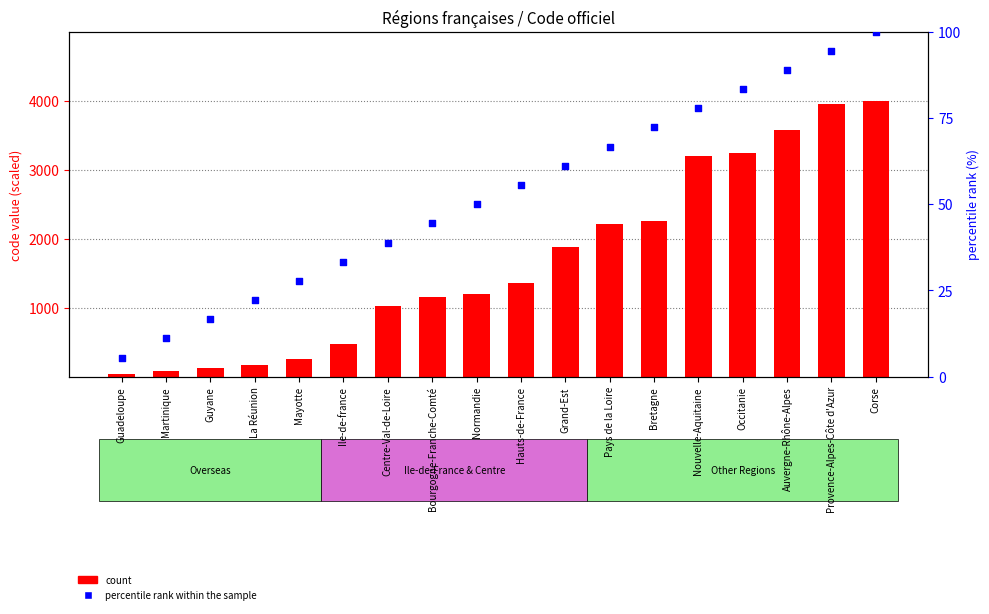

At how many categories does at least one series exceed 1781?

8